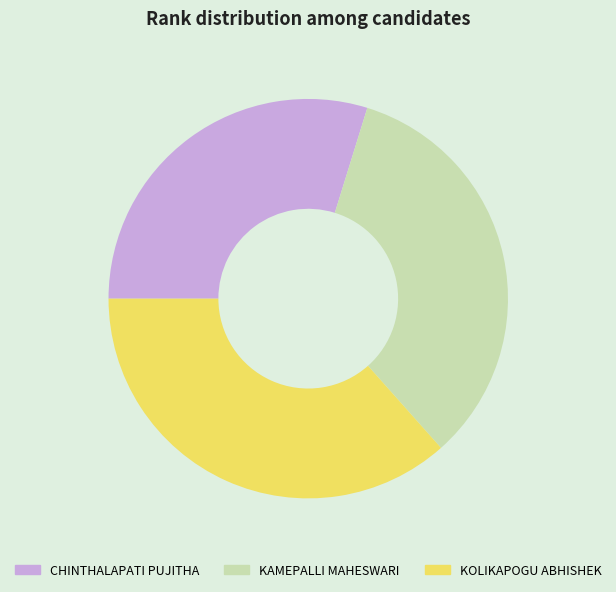

Is there any slice that represents more than half of the pie?

No